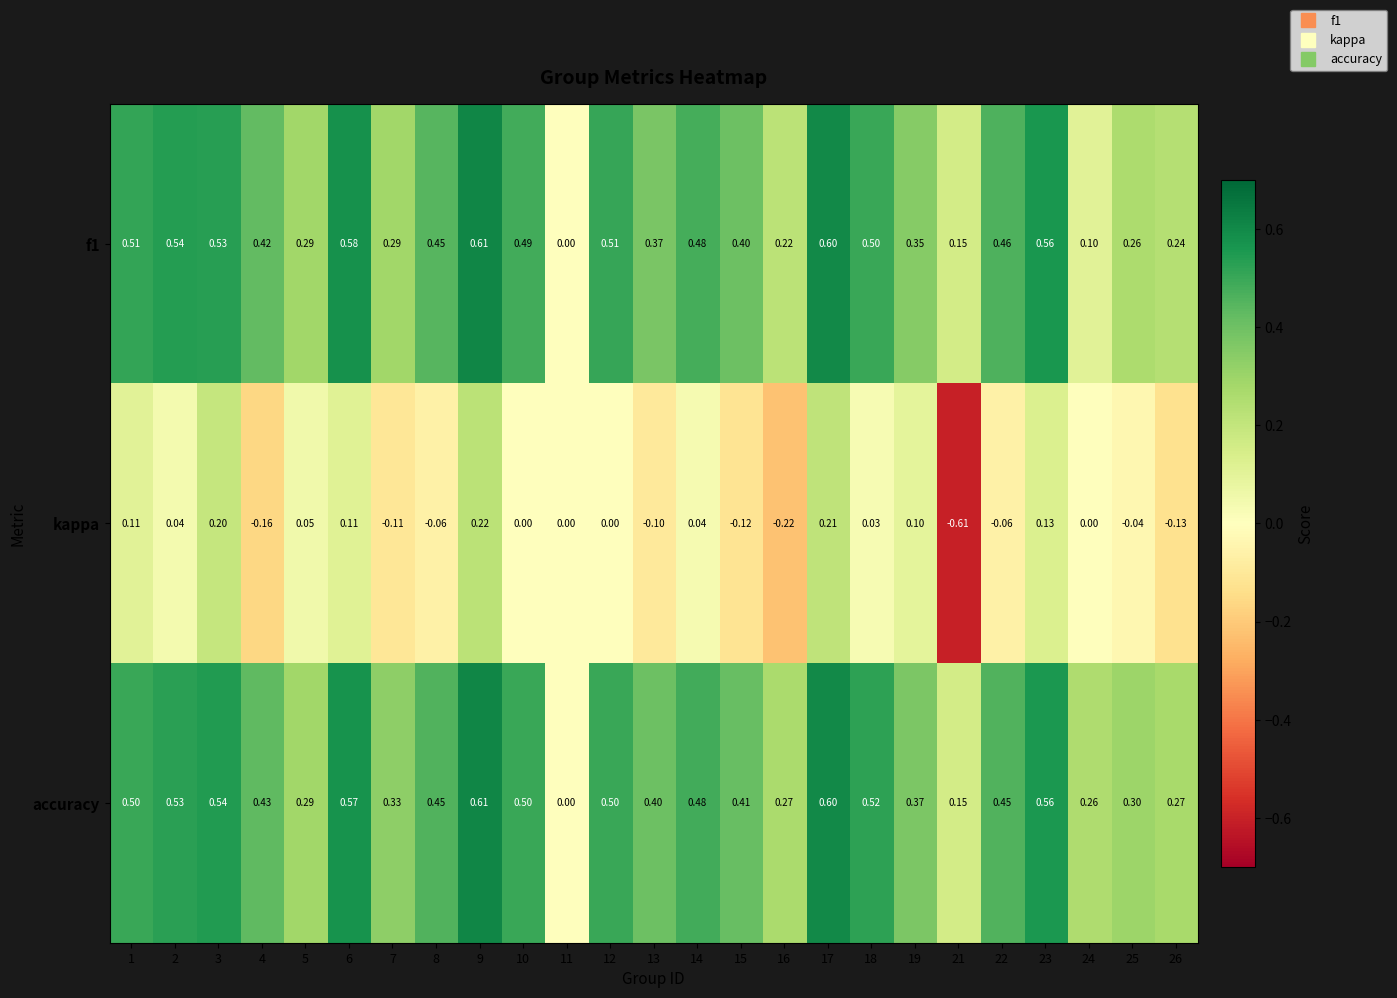

Is the value of f1 at 11 greater than the value of accuracy at 8?

No